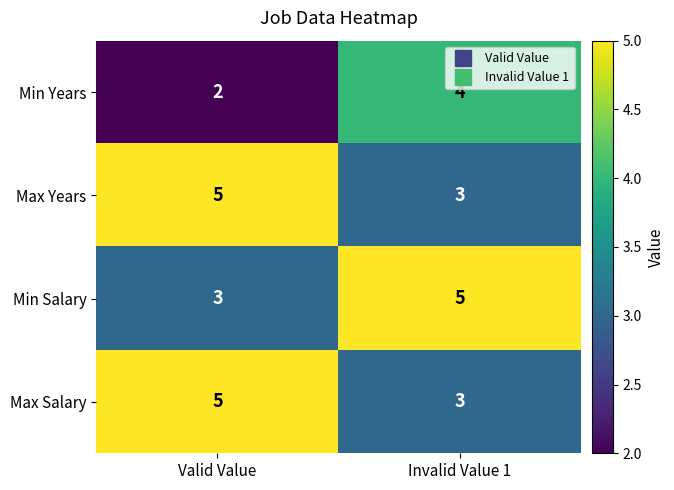

Which category has the lowest value in the Max Years series?

Invalid Value 1